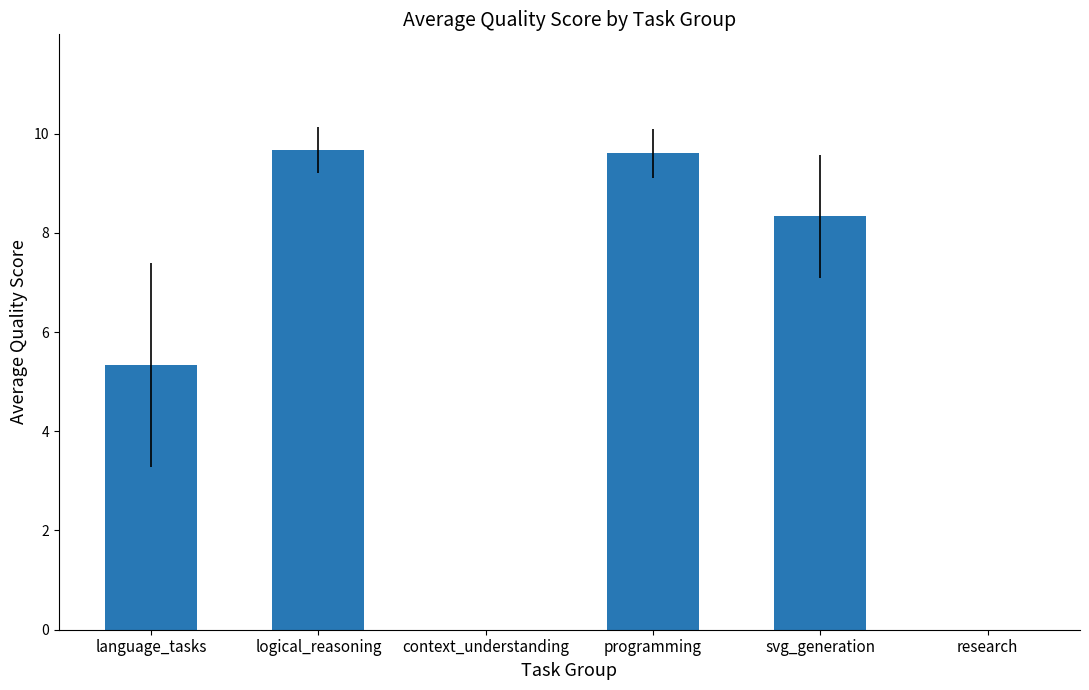

Count the number of data series in this chart.

1